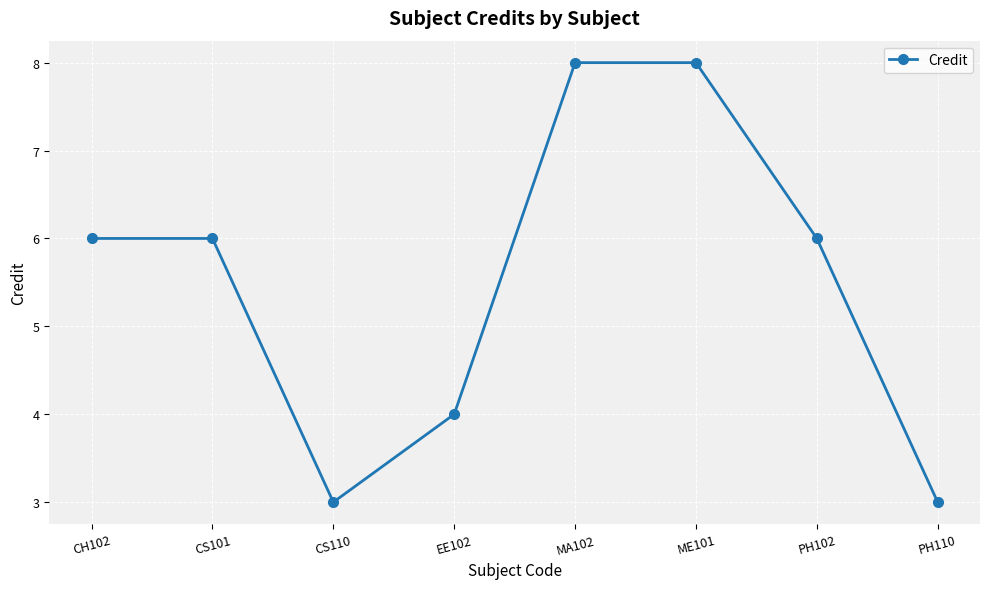

How many lines are shown in the chart?

1